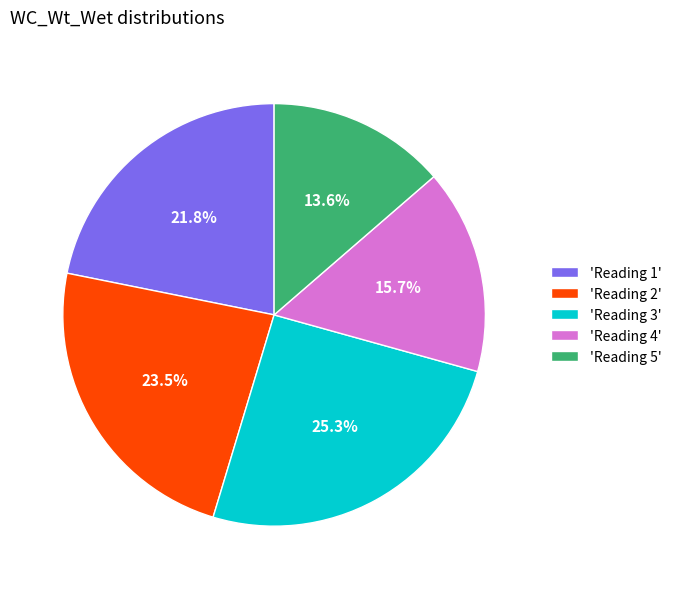

Is the sum of 'Reading 5' and 'Reading 4' greater than half?

No